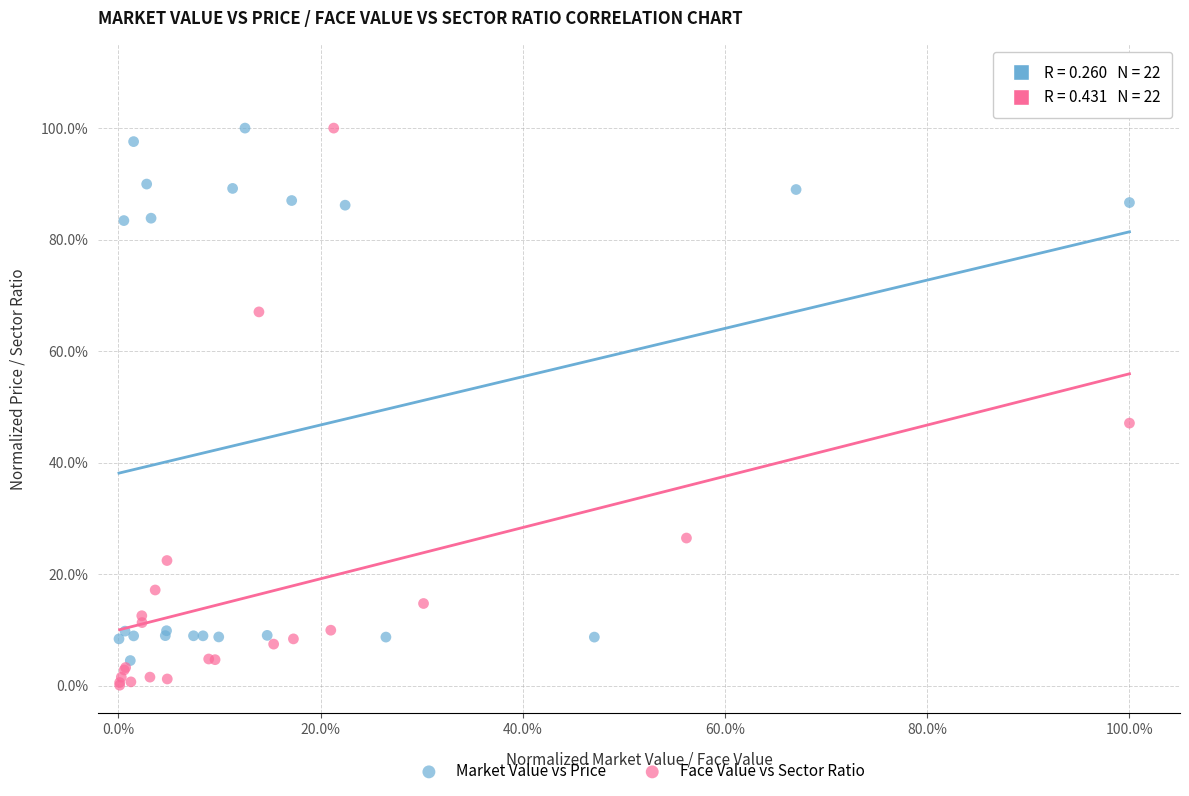

Which series has the widest spread of Y values?

Face Value vs Sector Ratio